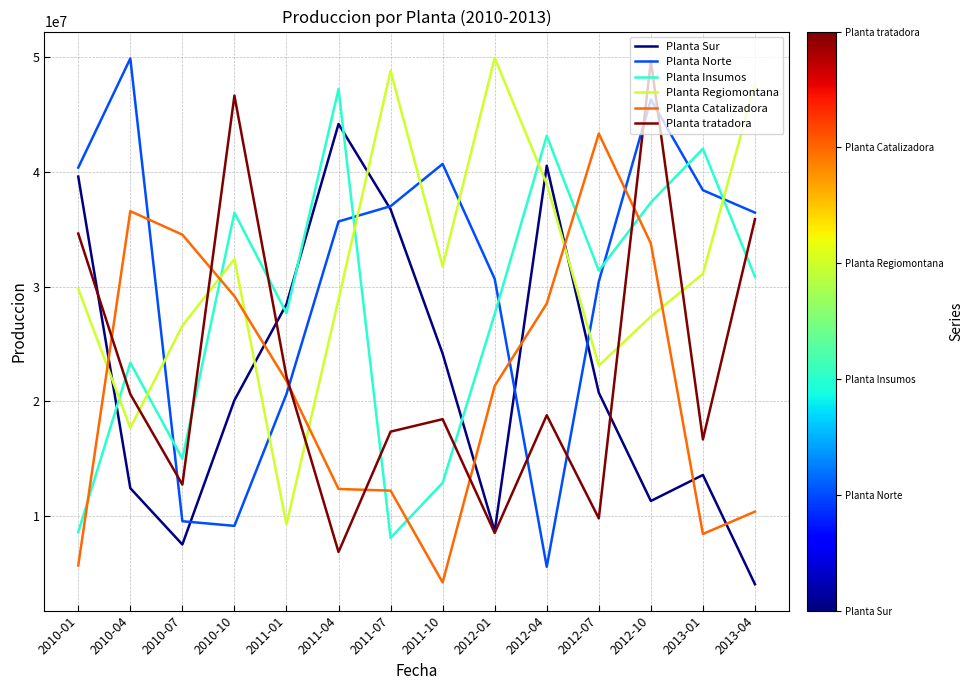

Rank the series at 2010-04 from highest to lowest value.

Planta Norte, Planta Catalizadora, Planta Insumos, Planta tratadora, Planta Regiomontana, Planta Sur